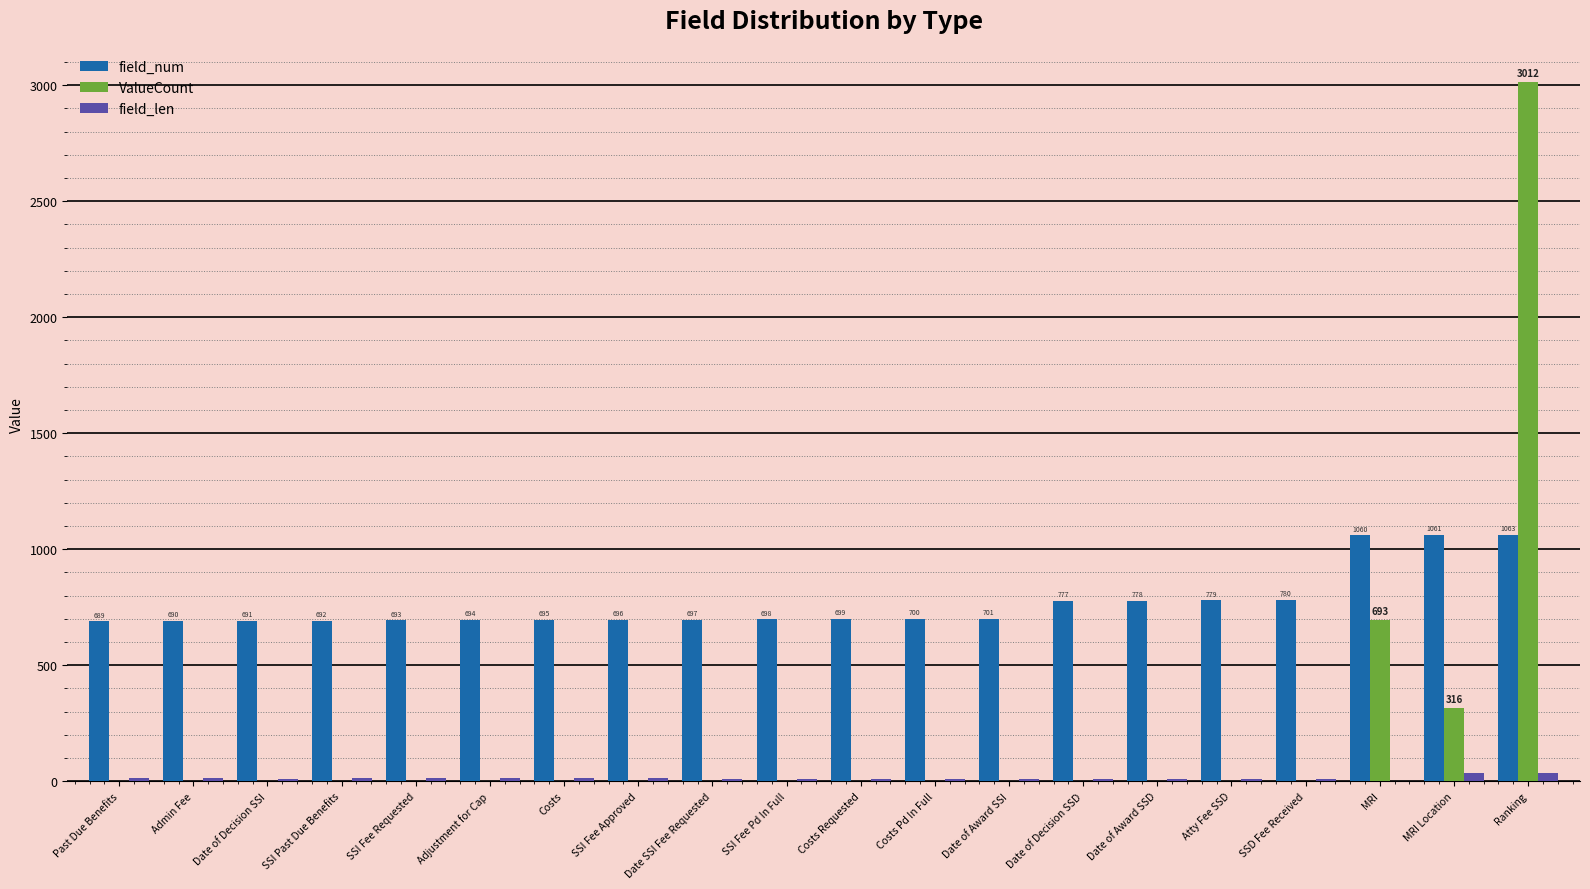

True or false: field_num has a value of 691 at Date of Decision SSI.

True